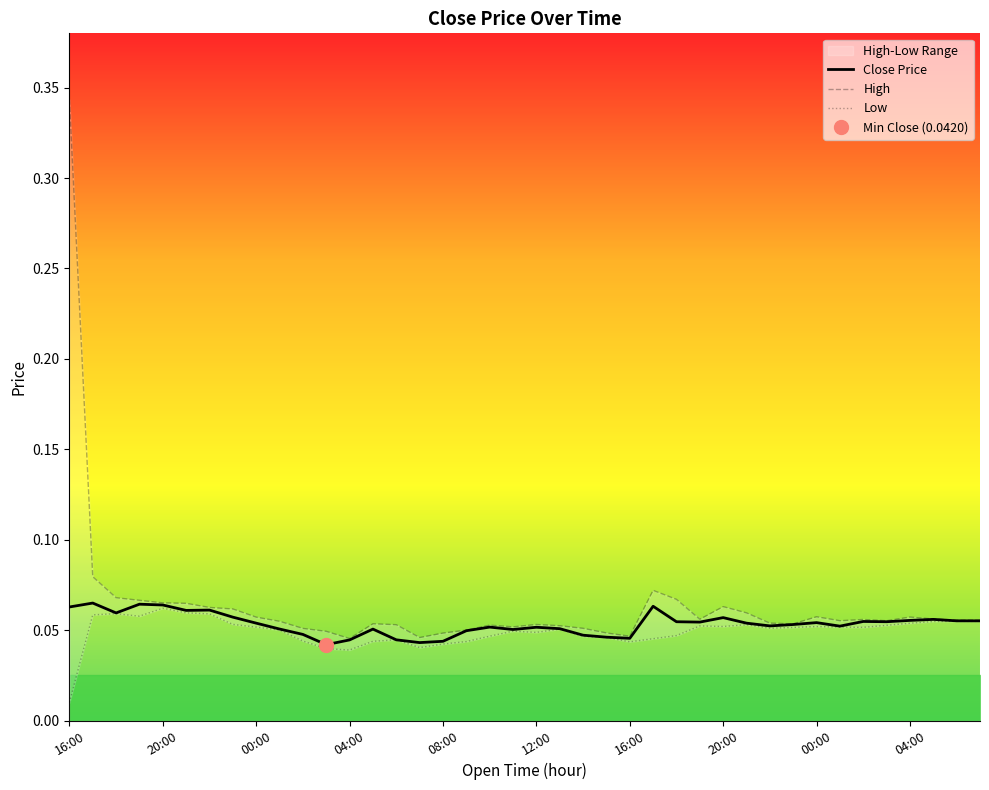

Which series has the largest total across all categories?

High